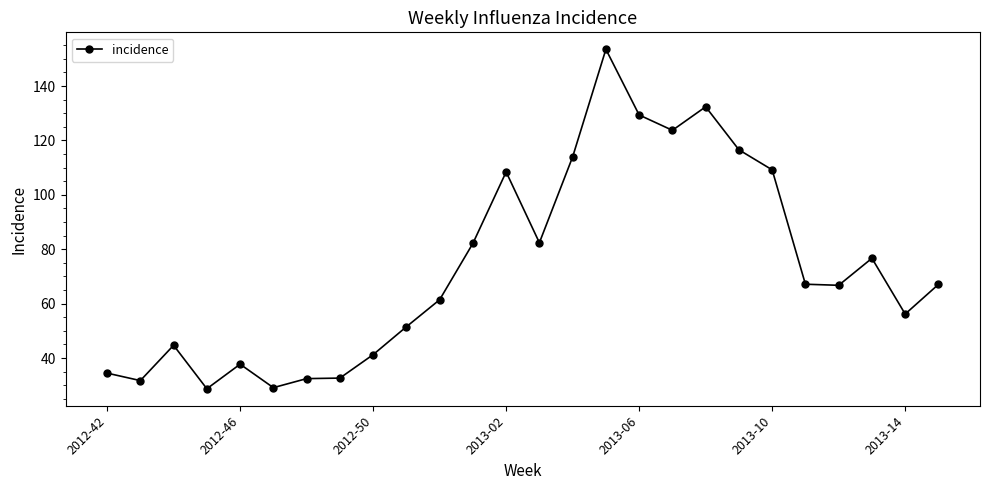

How many categories are shown in the chart?

26